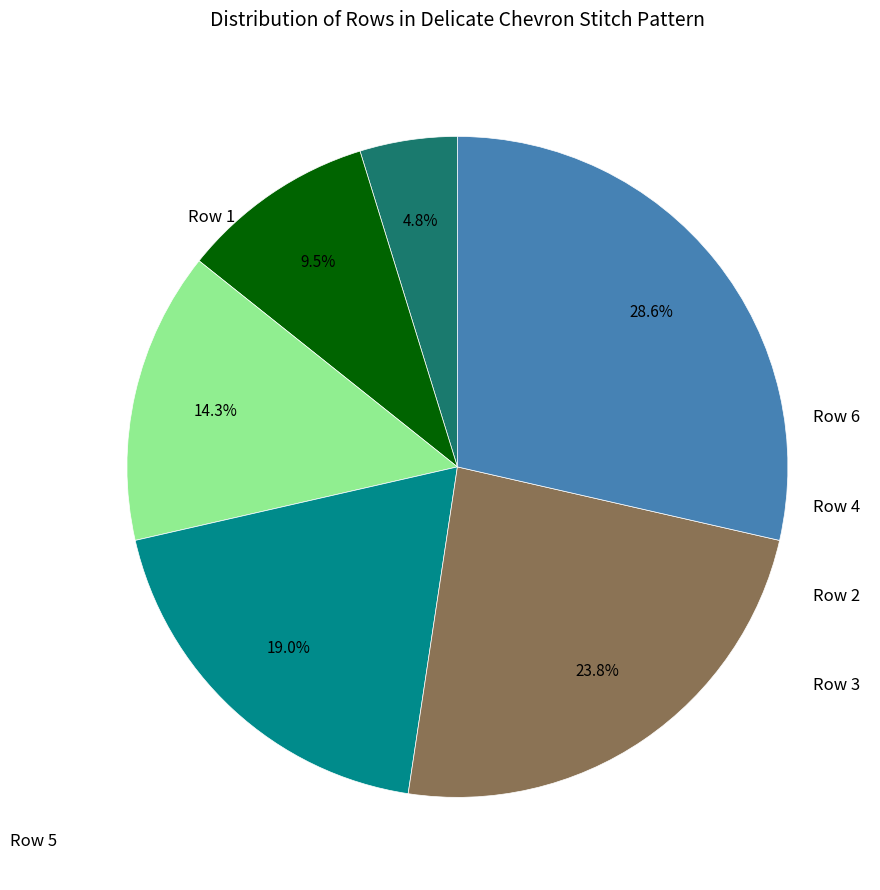

Count the number of slices in the pie.

6